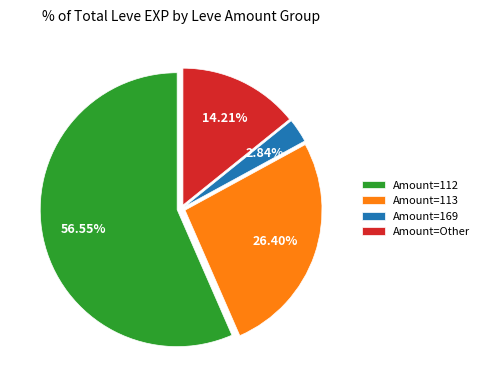

Which category accounts for the majority?

Amount=112